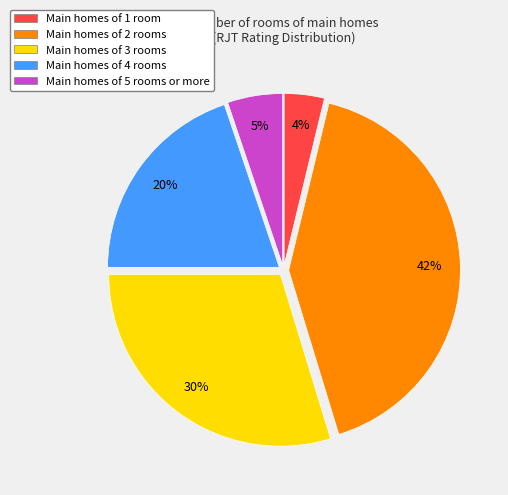

To the nearest percent, what is the difference between the largest and smallest slice percentages?

38%